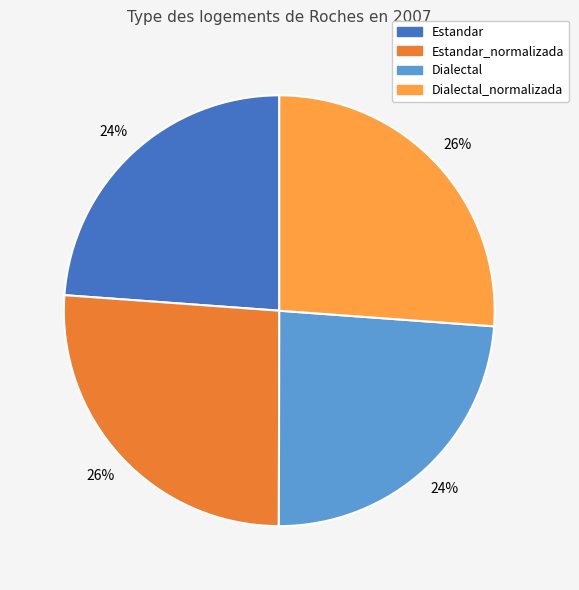

To the nearest percent, what is the difference between the largest and smallest slice percentages?

2%